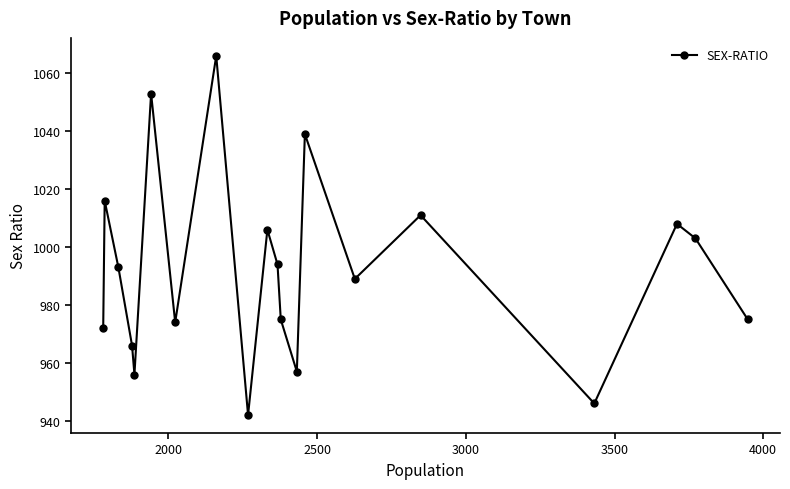

What is the value of the 18th point from the left?

1008